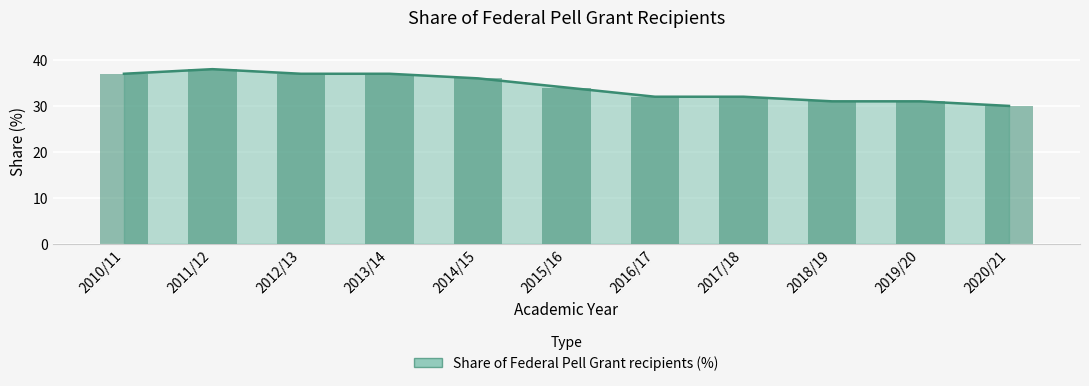

How many series are shown in this chart?

1